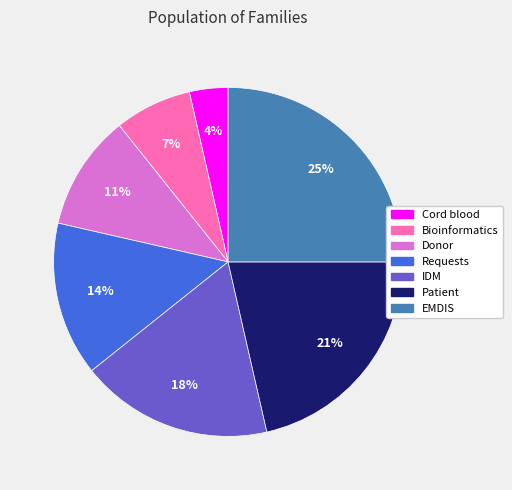

To the nearest percent, what percentage of the pie is EMDIS?

25%